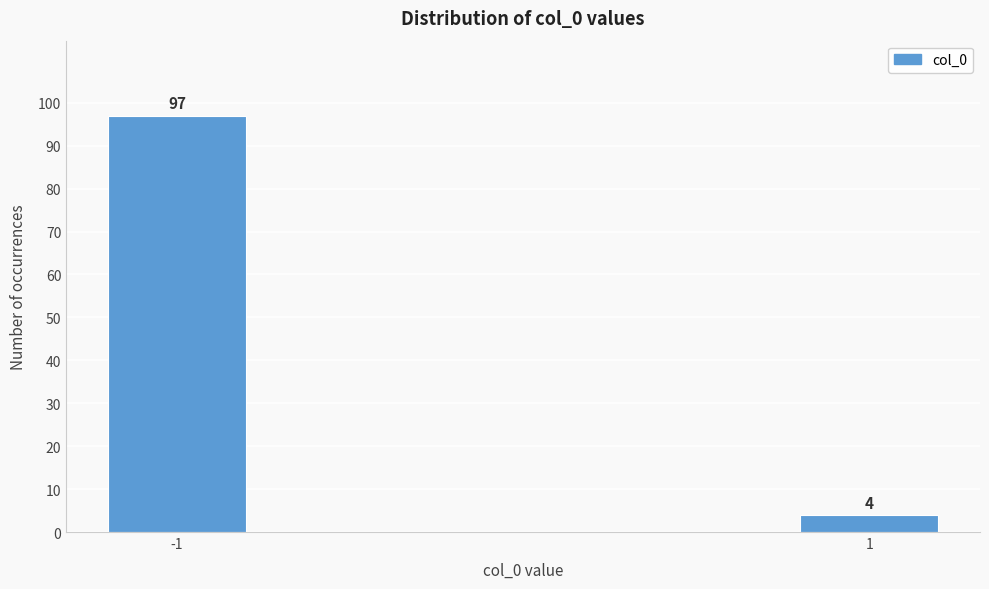

Reading left to right, transcribe all the data shown in this chart.

-1=97	1=4